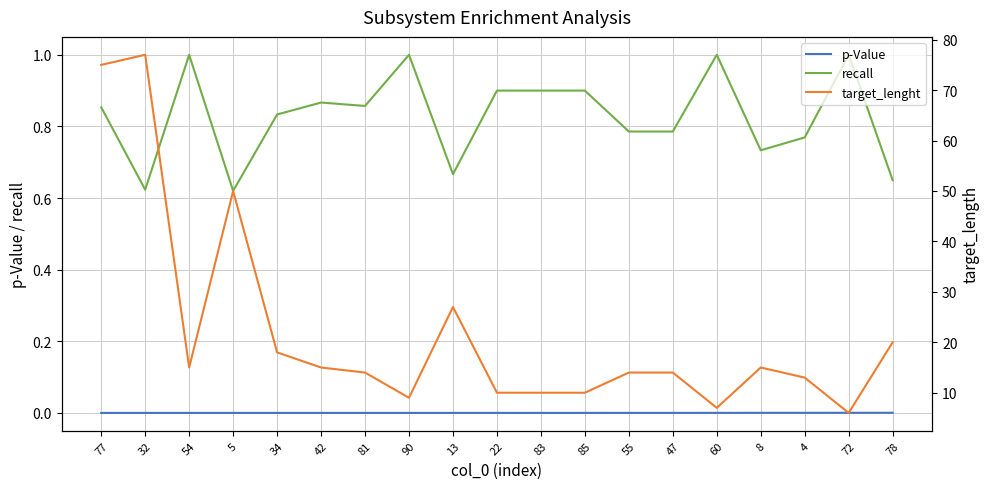

What is the difference between the highest and lowest values at 83?

10.0